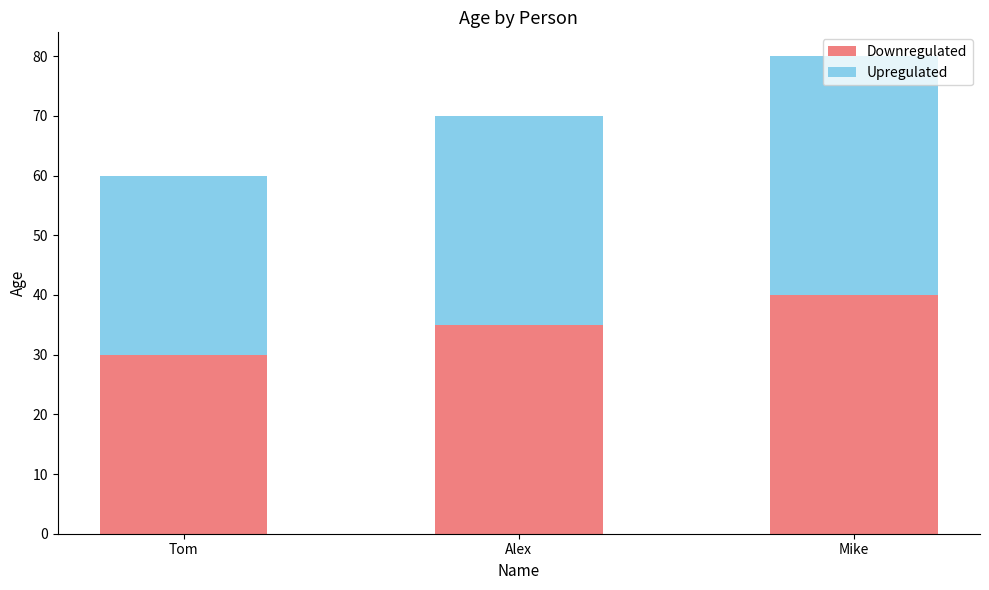

What is the minimum value for Downregulated?

30